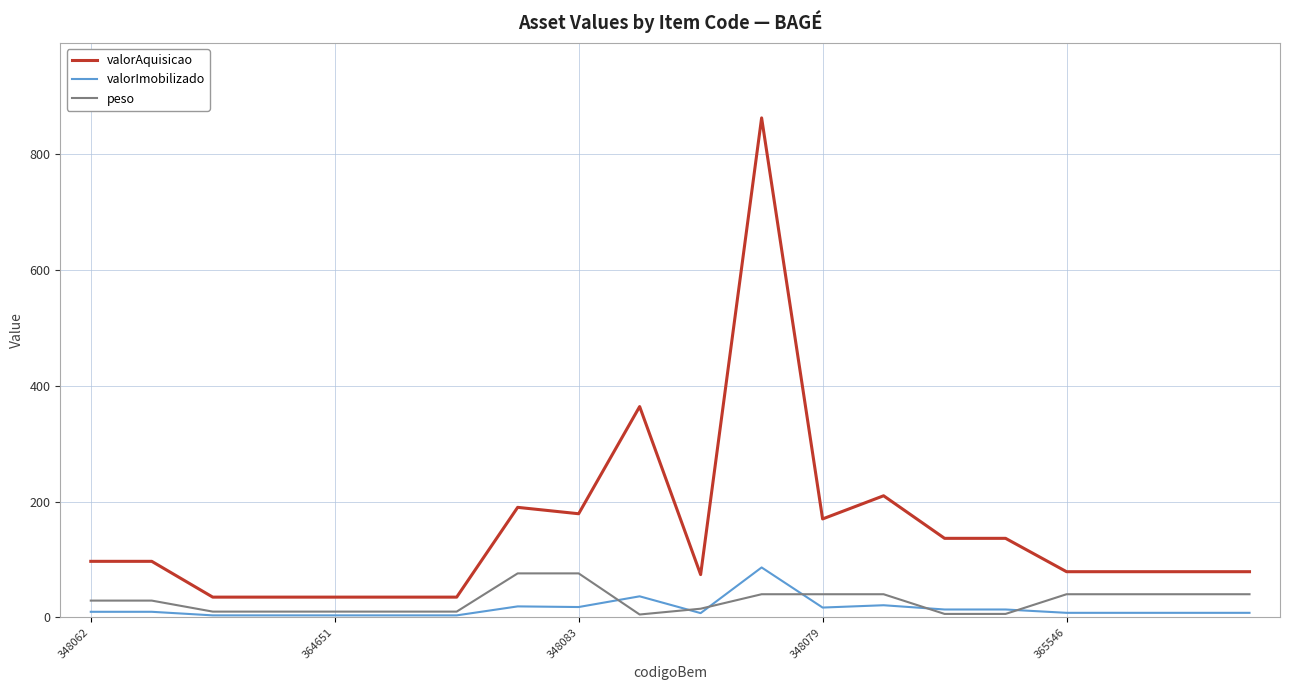

Which series has the largest total across all categories?

valorAquisicao